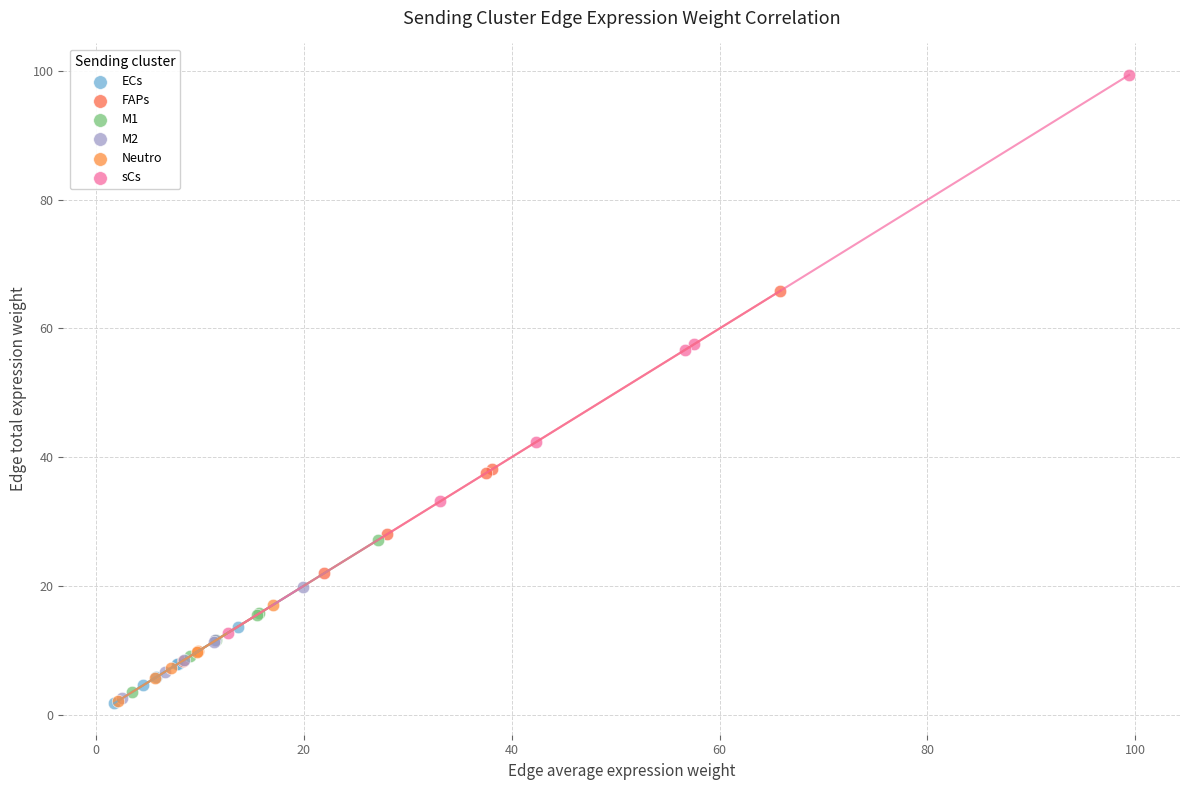

Which series contains the highest Y value?

sCs